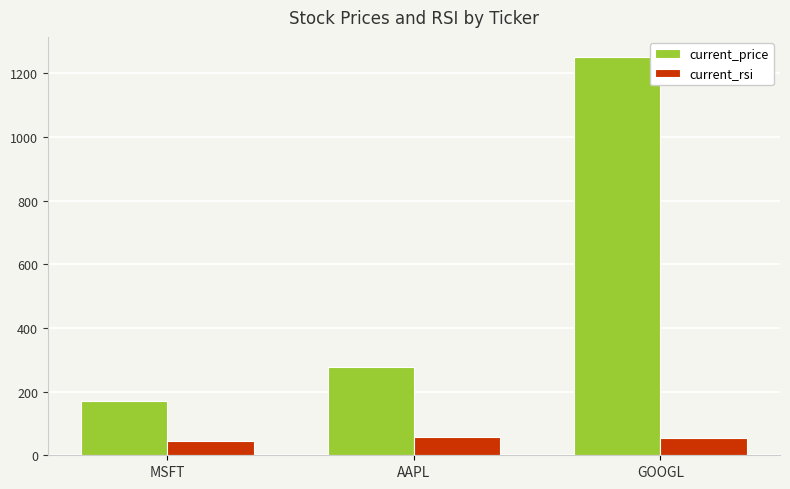

The current_rsi series shows 45.8 at MSFT. True or false?

True